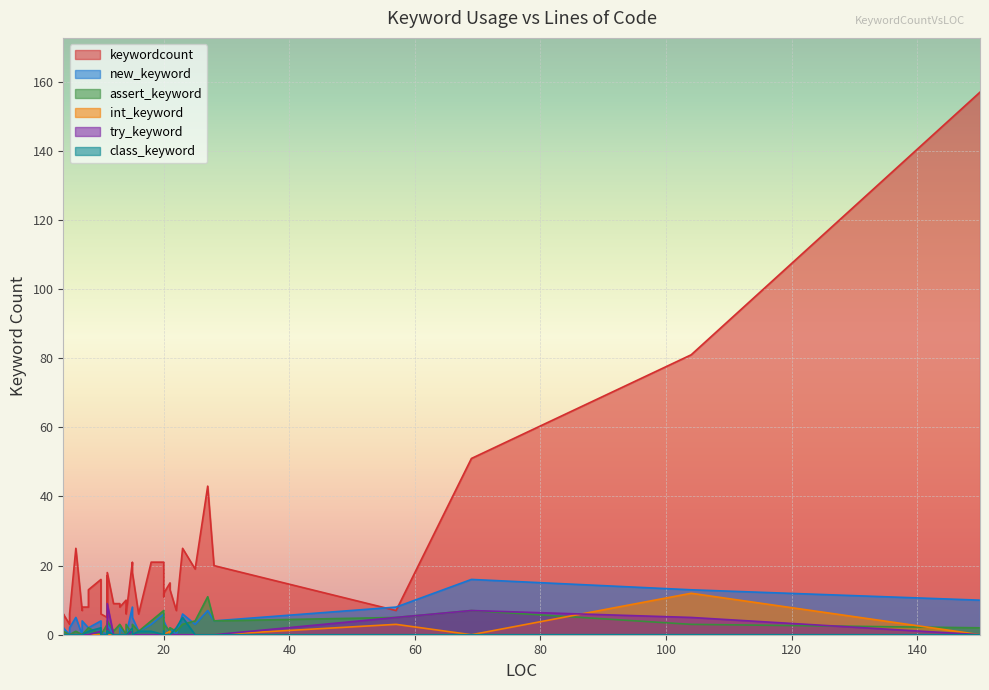

Is the value of class_keyword at 10 greater than the value of try_keyword at 7?

No